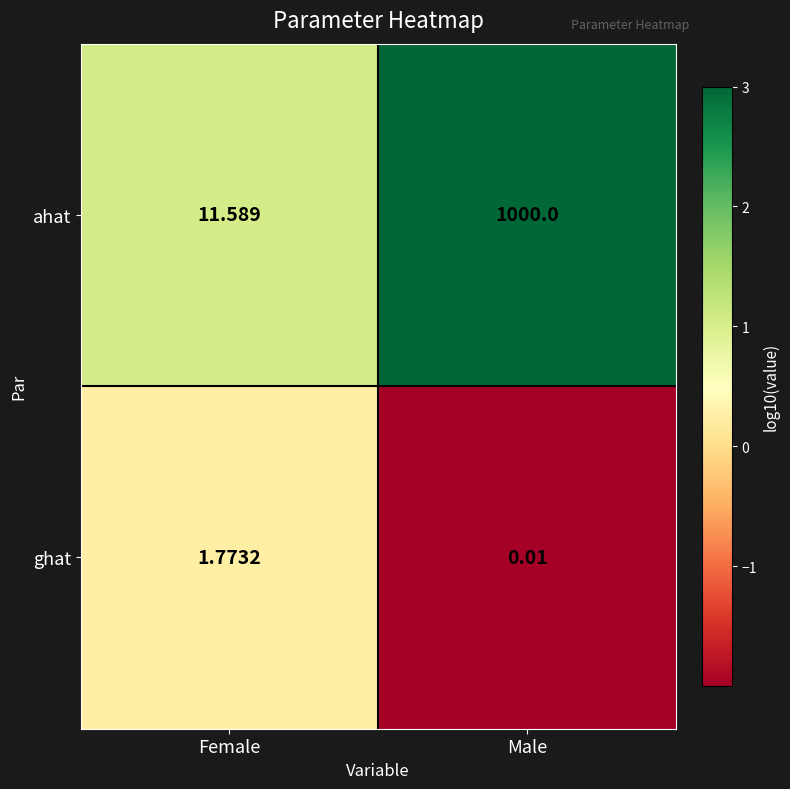

Which series has the largest range (max minus min)?

ahat